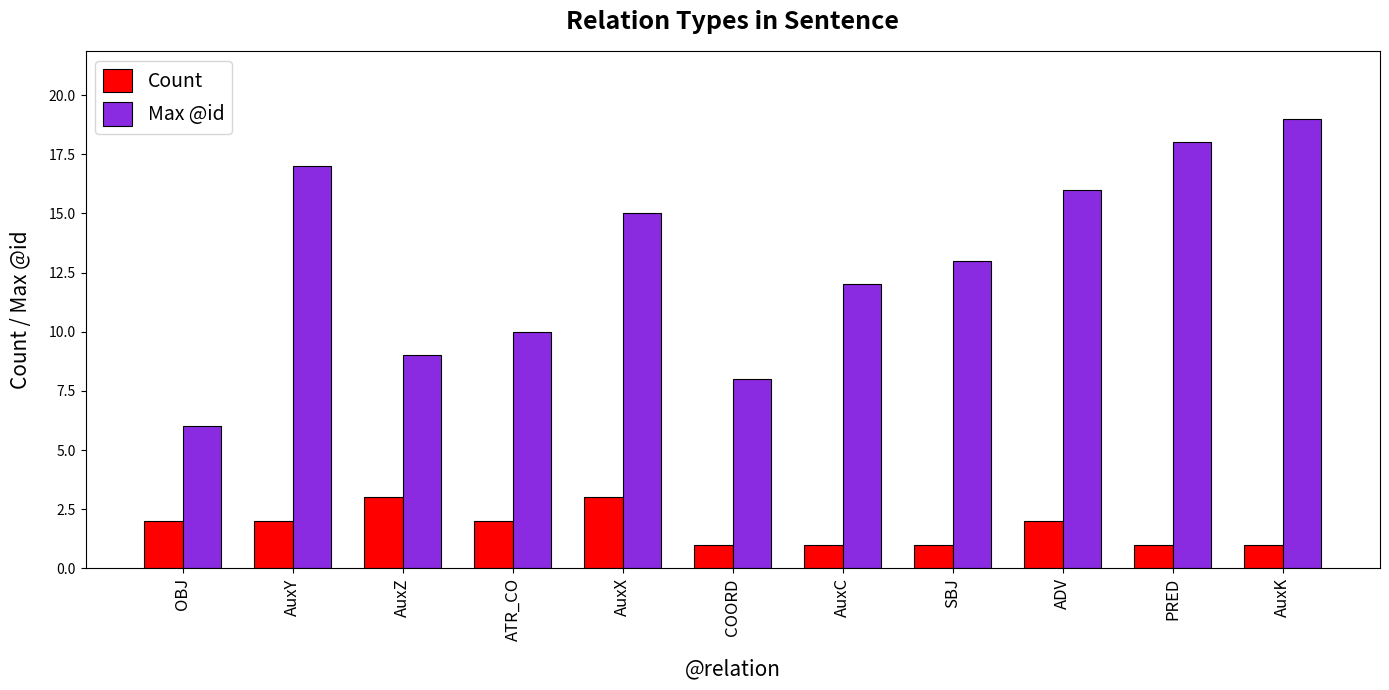

List the series in order of their overall mean, highest first.

Max @id, Count